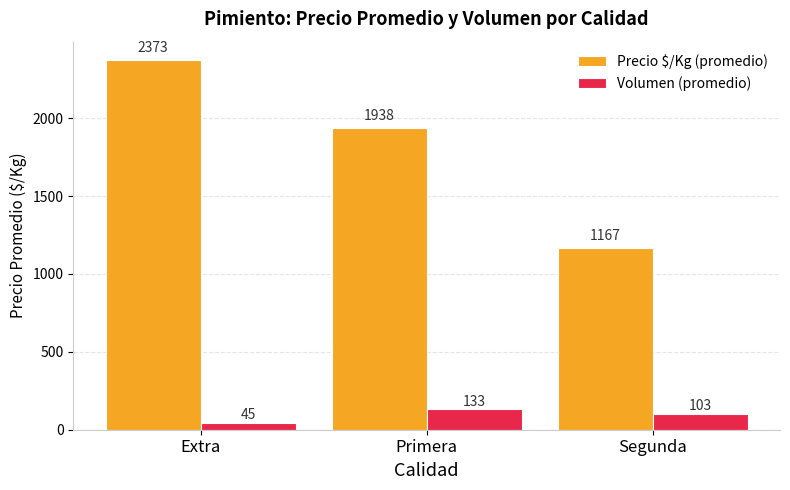

Is it true that Precio $/Kg (promedio) equals 1938 at Primera?

True